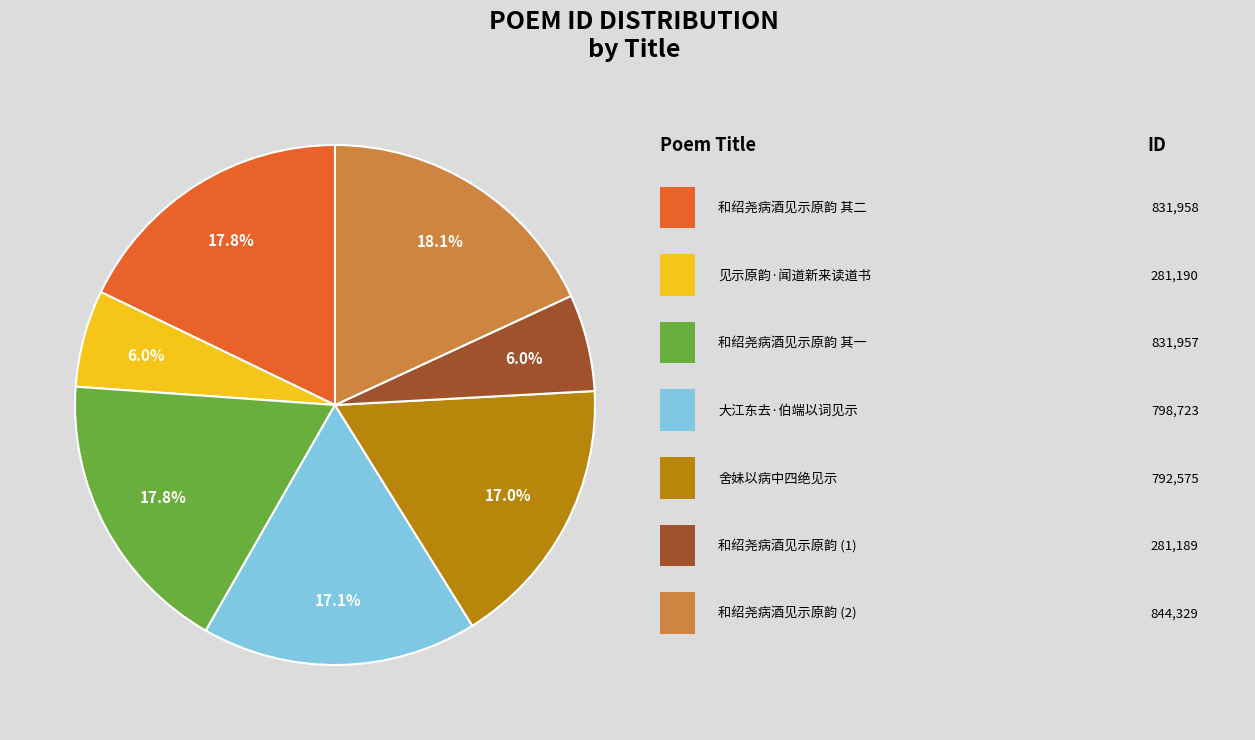

Does any single category account for the majority?

No